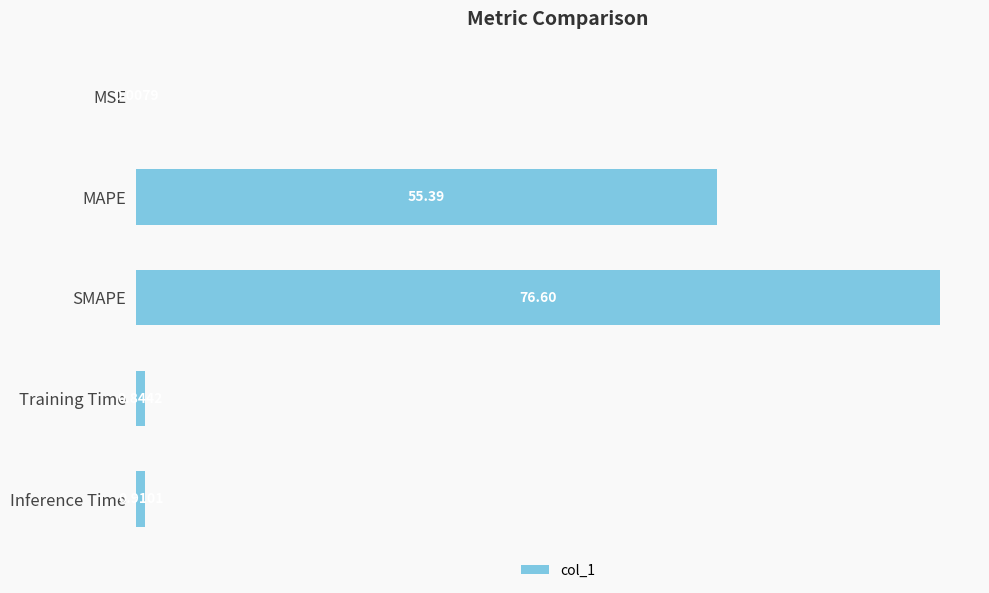

What is the sum of all values?

133.8